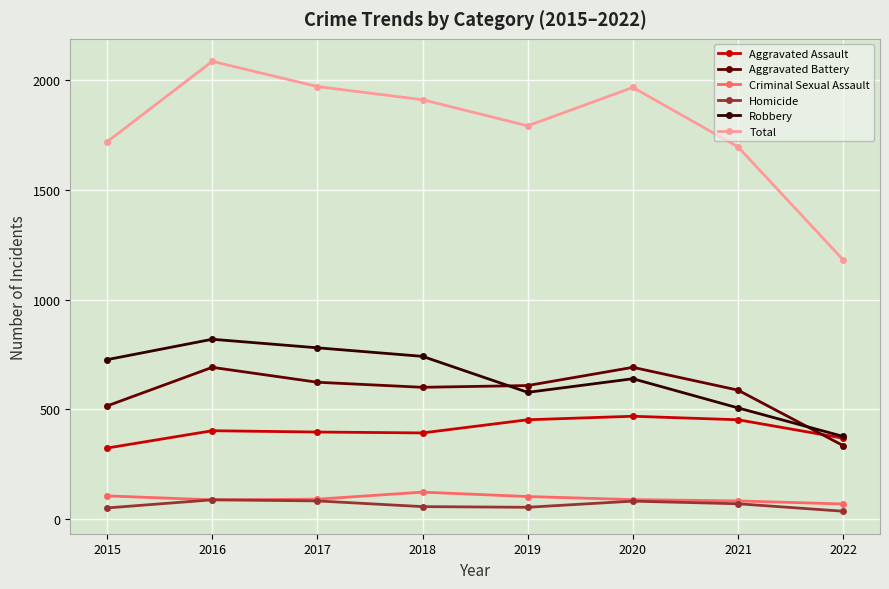

What is the approximate value of Total at 2015, to the nearest 100?

1700